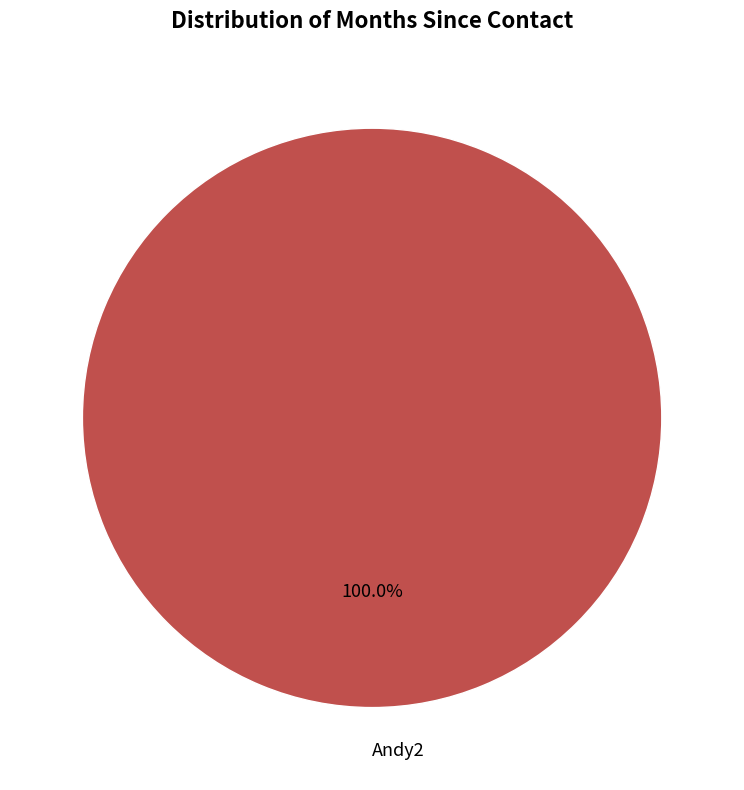

Is it true that Andy2 is 100% of the pie?

True